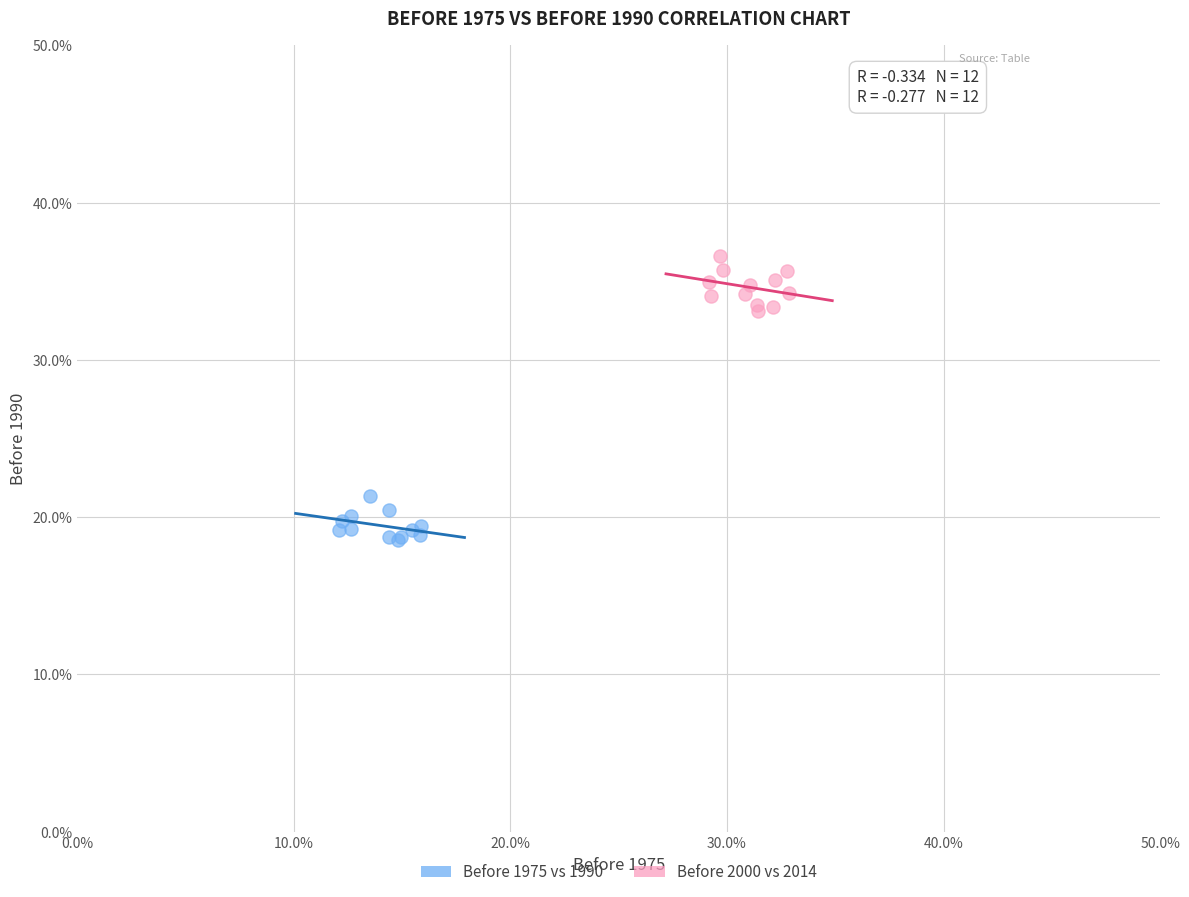

What are all the series names shown in the legend?

Before 1975 vs 1990, Before 2000 vs 2014